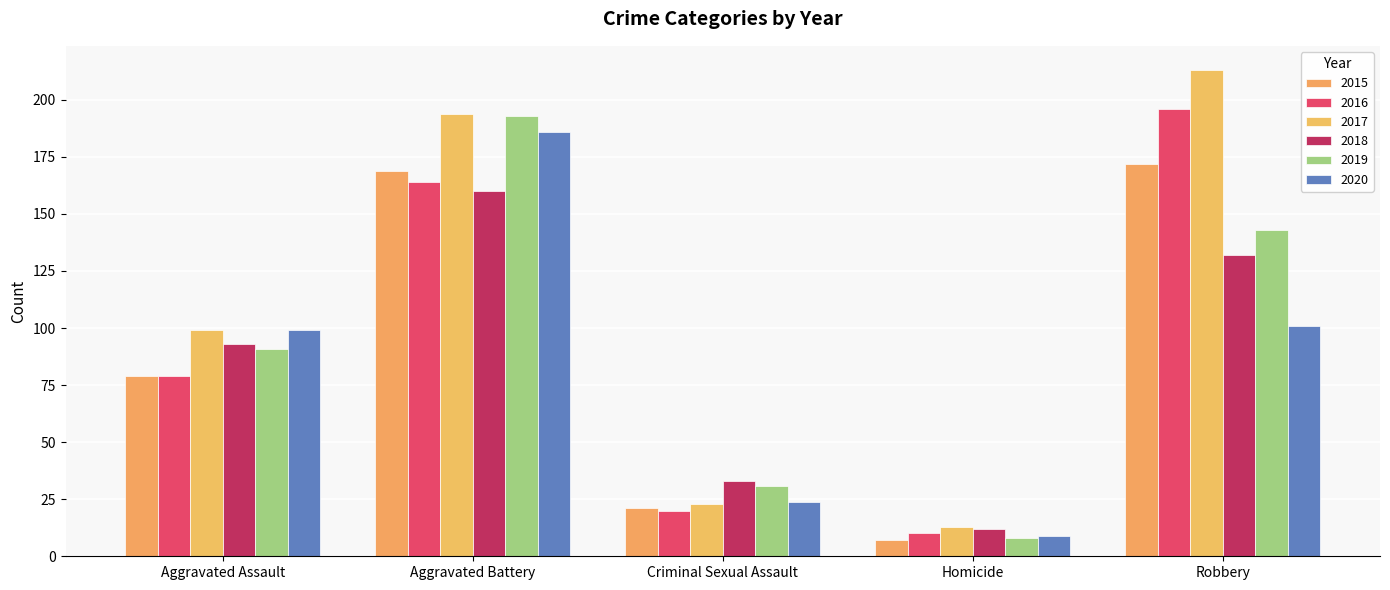

What is the minimum value shown in the chart?

7